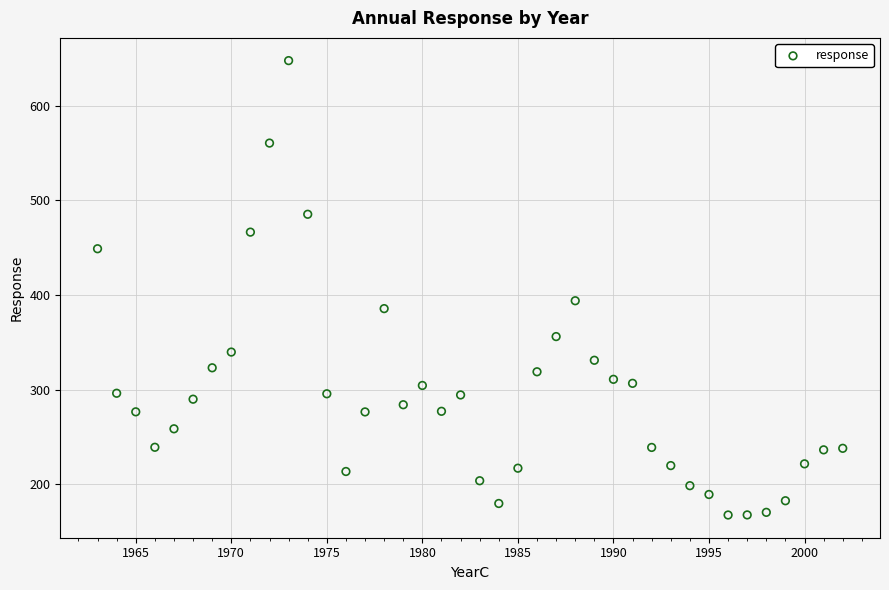

What Y value in the scatter plot is closest to 407?

393.9